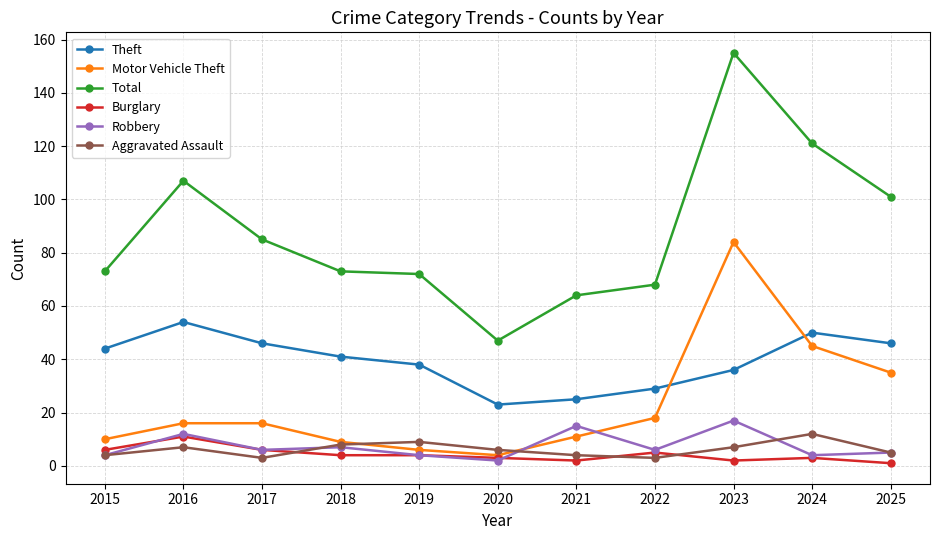

Which series changed the most between 2015 and 2025?

Total